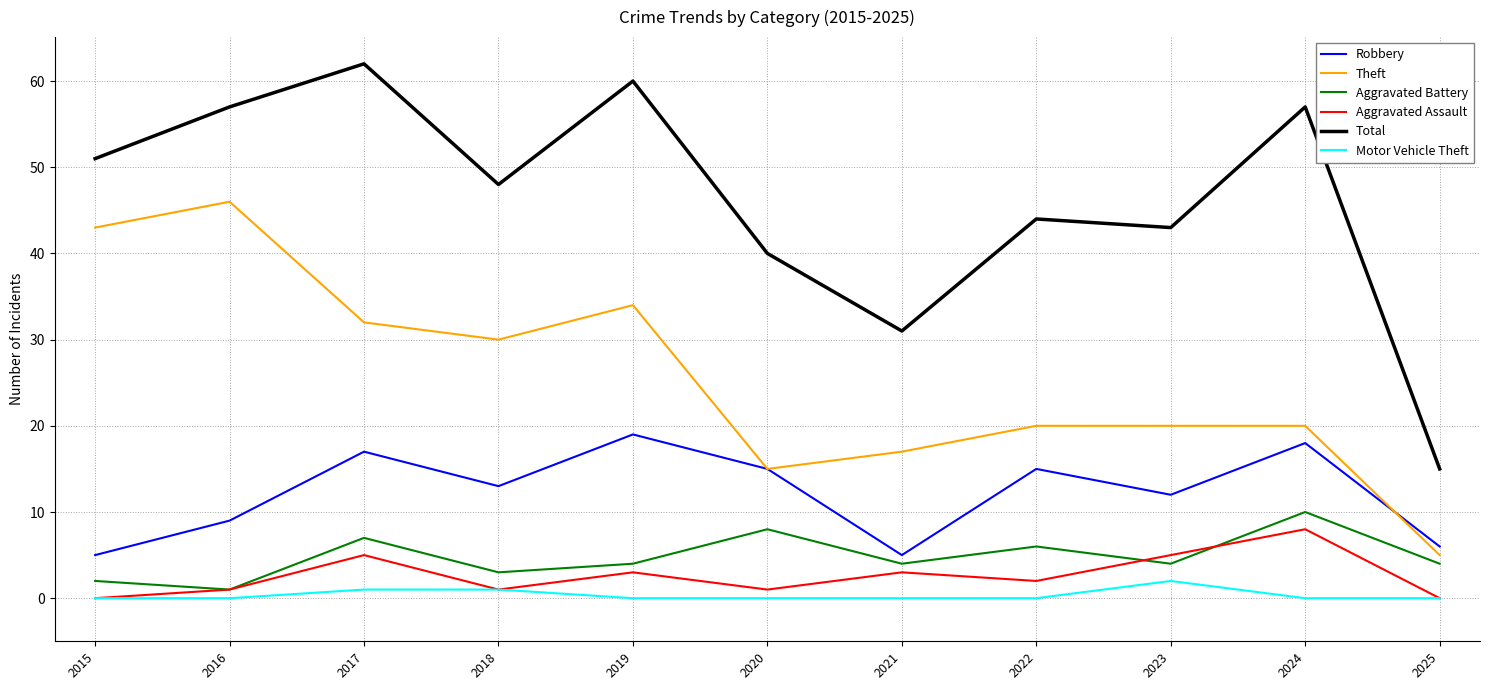

What are all the series names shown in the legend?

Robbery, Theft, Aggravated Battery, Aggravated Assault, Total, Motor Vehicle Theft